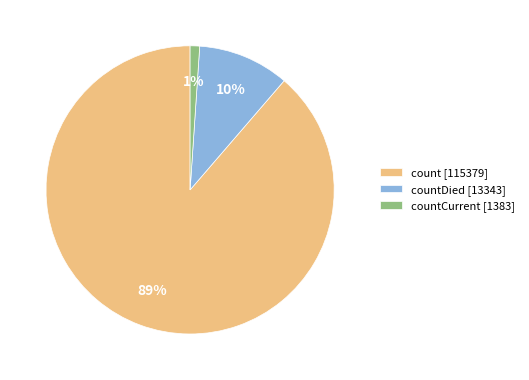

The count [115379] slice represents 99% of the pie. True or false?

False